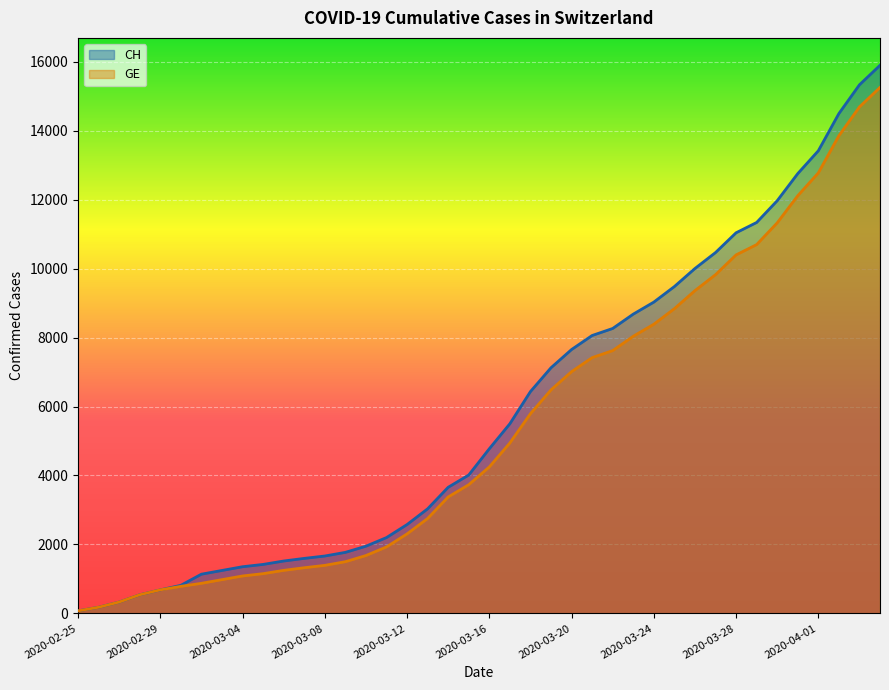

Reading left to right, transcribe all the data shown in this chart.

CH: 73	178	329	540	682	814	1137	1245	1353	1420	1519	1595	1664	1770	1949	2199	2577	3033	3658	4014	4775	5501	6434	7125	7654	8061	8265	8681	9030	9481	10005	10467	11041	11340	11971	12758	13420	14499	15334	15900
GE: 73	178	329	540	682	784	872	979	1085	1152	1248	1324	1393	1499	1678	1928	2306	2752	3377	3733	4248	4944	5792	6483	7012	7419	7623	8039	8388	8839	9363	9825	10399	10698	11329	12116	12778	13857	14692	15258